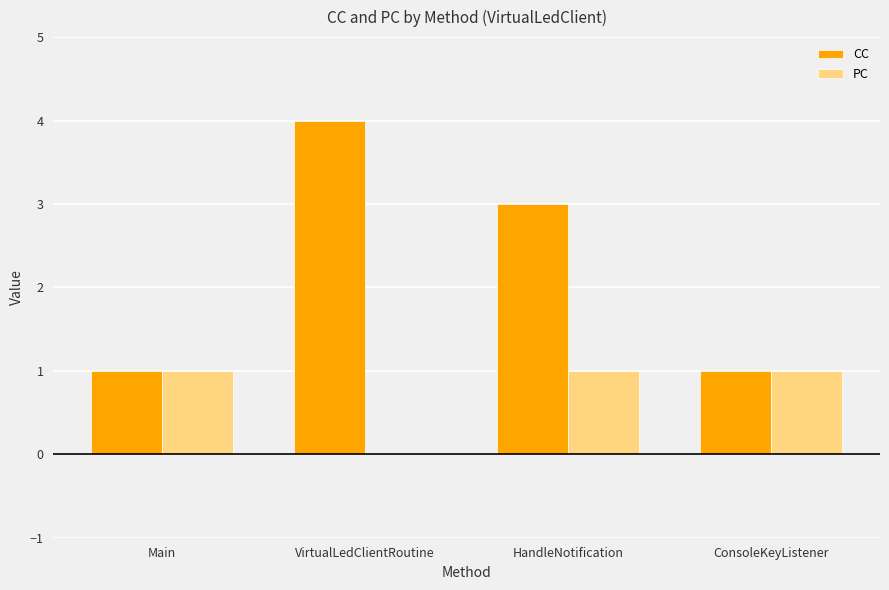

Which label corresponds to the largest value in the chart?

VirtualLedClientRoutine